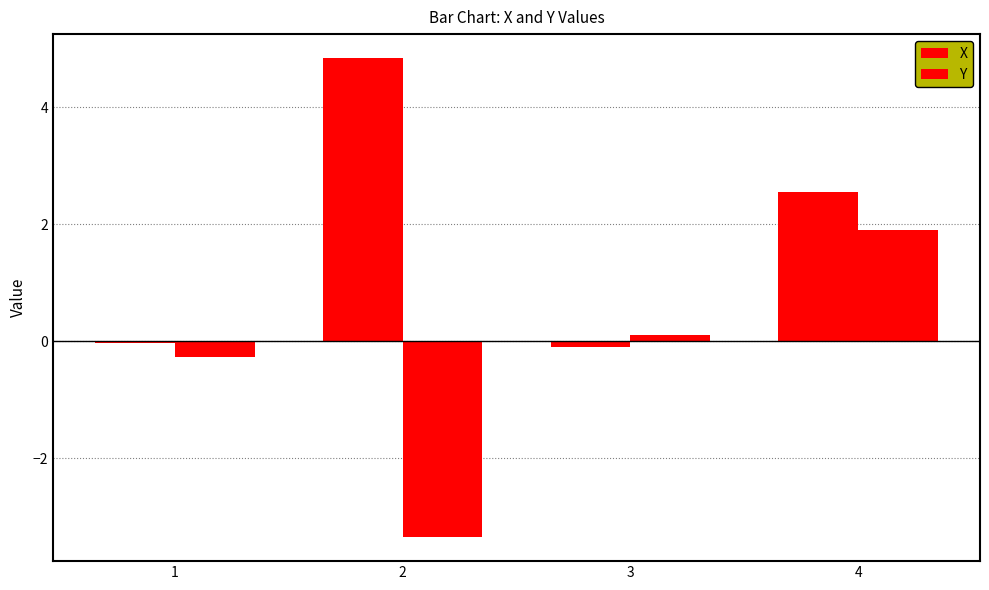

Reading right to left, list all the values displayed in this chart.

X: 4=2.6	3=-0.1	2=4.8	1=-0.0
Y: 4=1.9	3=0.1	2=-3.3	1=-0.3